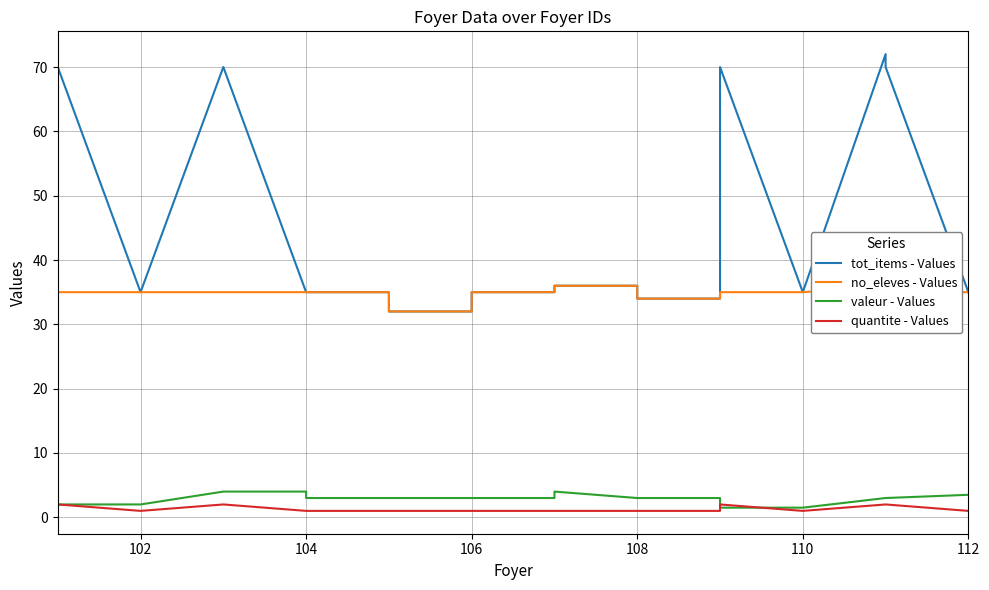

What are all the series names shown in the legend?

tot_items - Values, no_eleves - Values, valeur - Values, quantite - Values